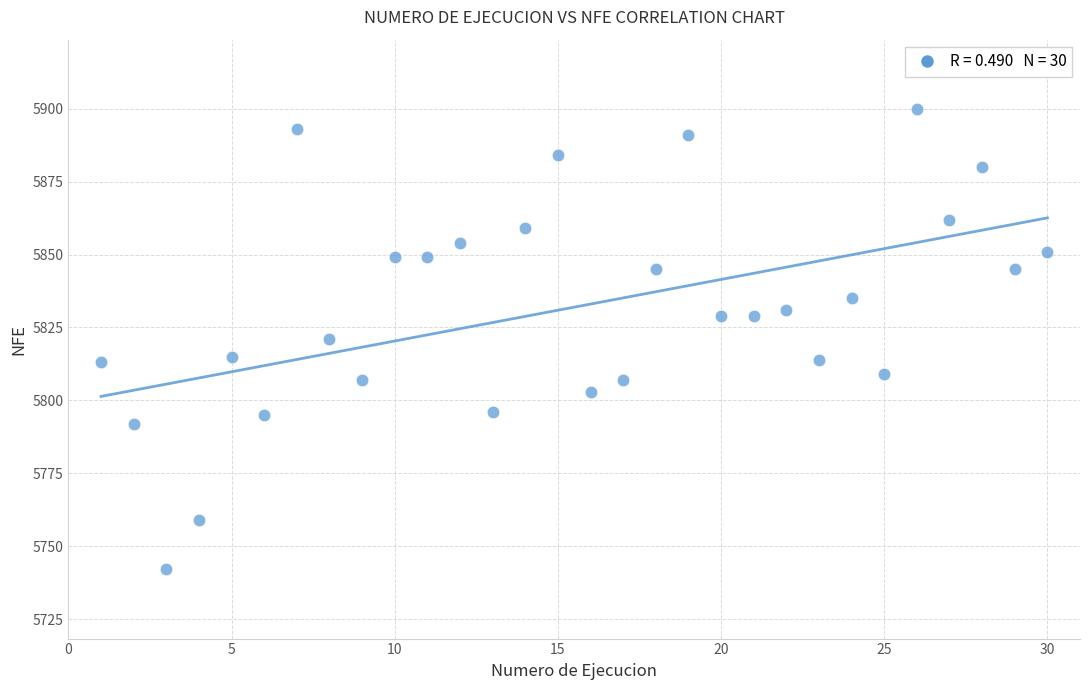

What is the range of Y values (max minus min)?

158